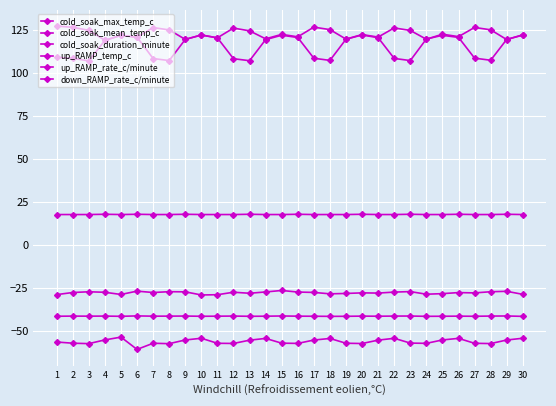

Which series has the largest range (max minus min)?

up_RAMP_rate_c/minute